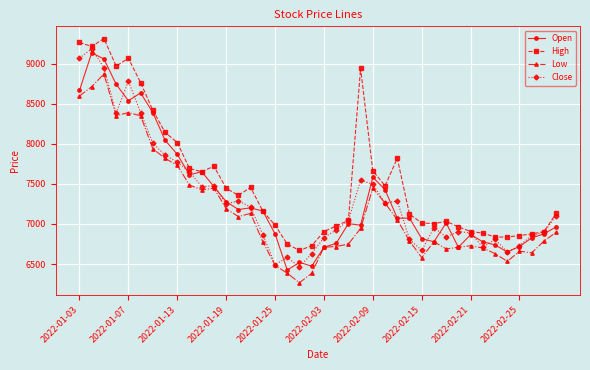

What is the value of the Close point at the 34th from the left?

6710